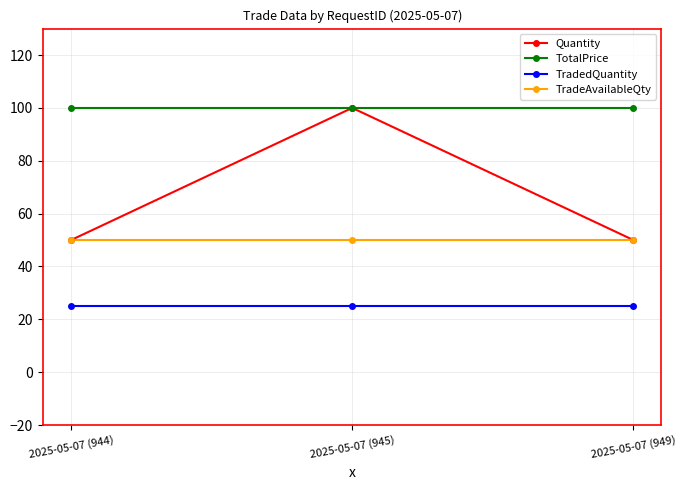

Which series has the widest spread of values?

Quantity